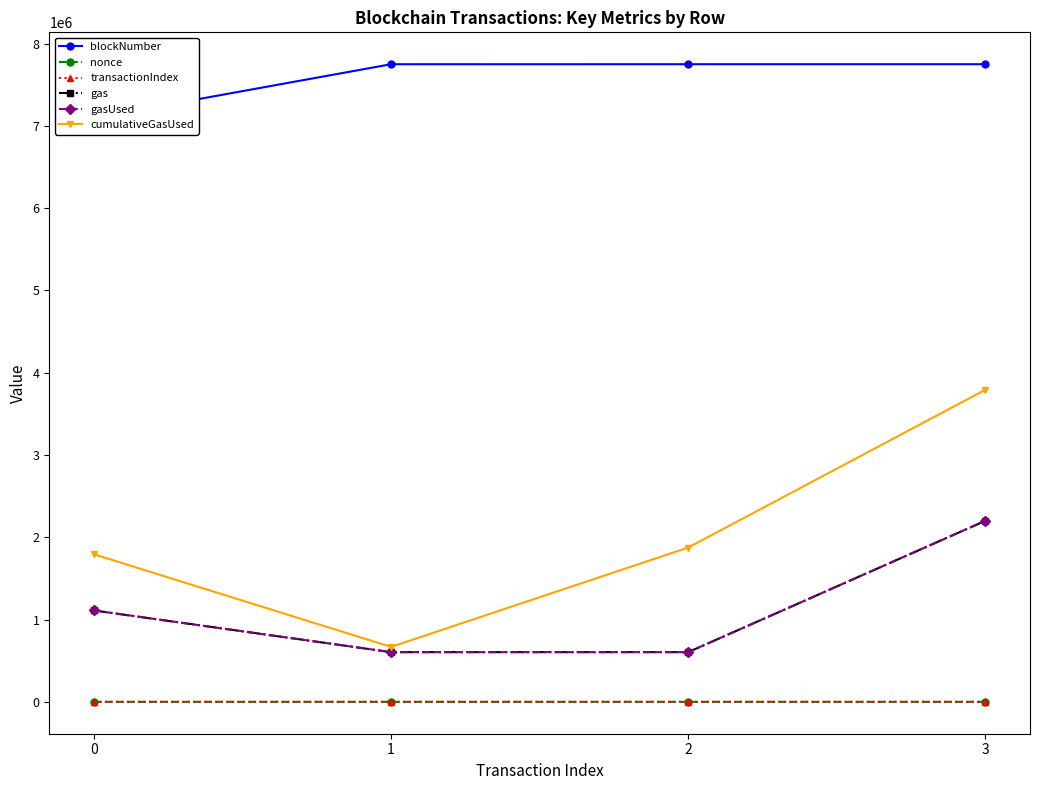

True or false: blockNumber and nonce intersect in this chart.

False